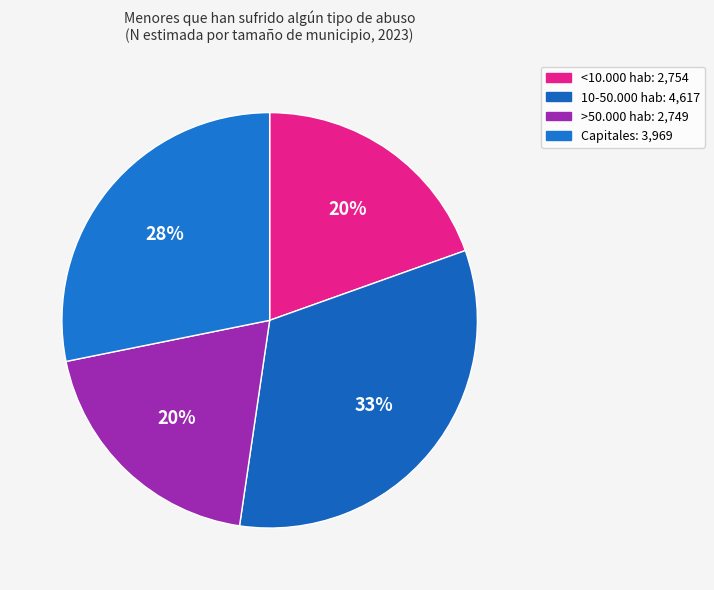

Which slice is the smallest?

>50.000 hab